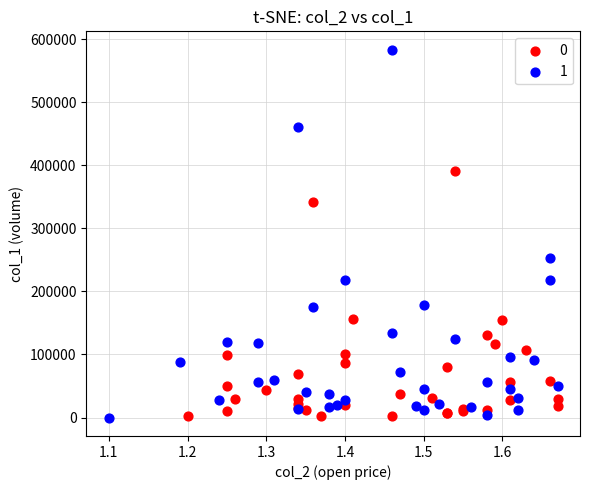

Which series reaches the maximum Y coordinate?

1